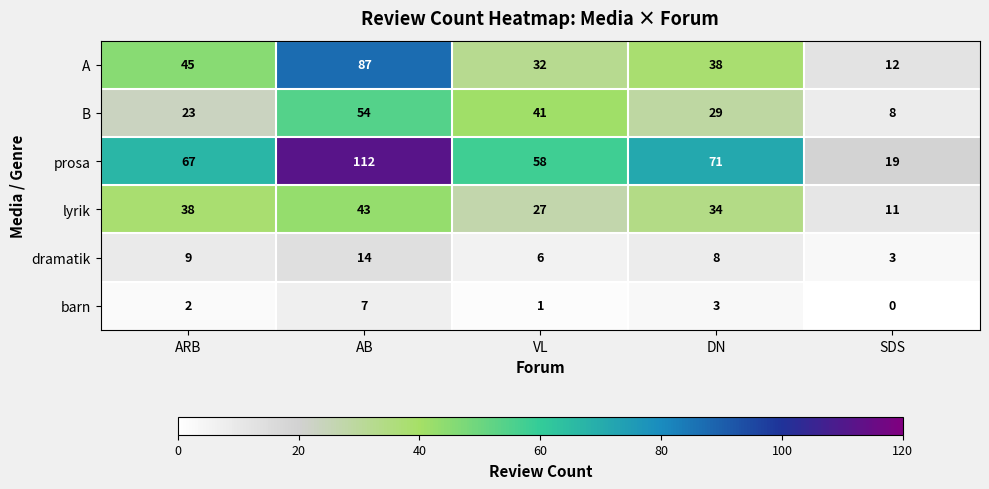

Count the lyrik values in the range 27 to 38.

3